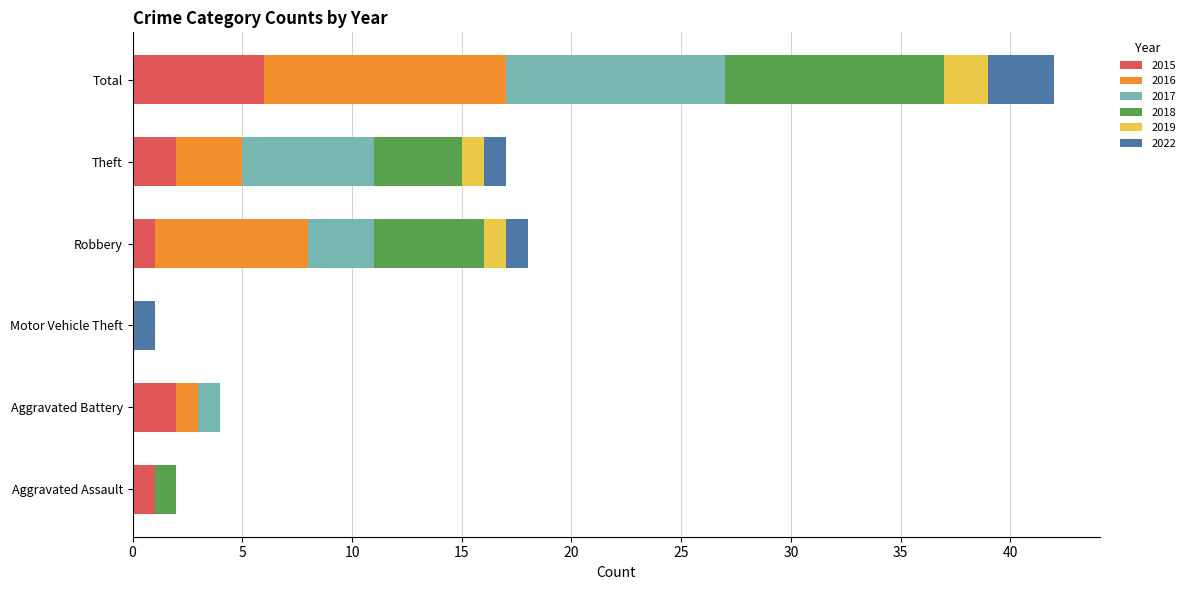

What is the sum of all 2015 values?

12